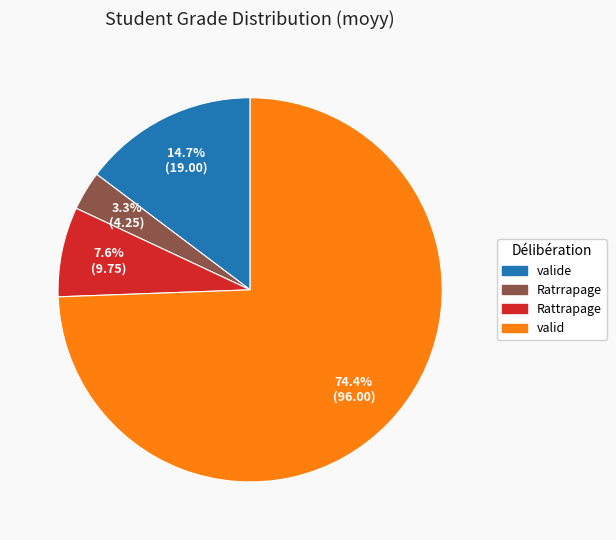

Does any single category account for the majority?

Yes